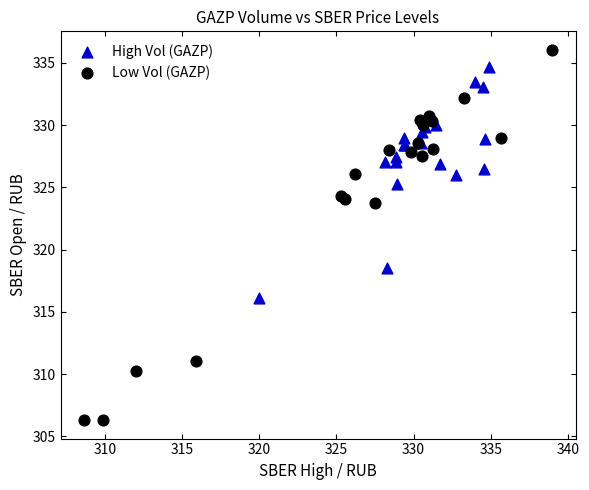

Which series contains the highest Y value?

Low Vol (GAZP)